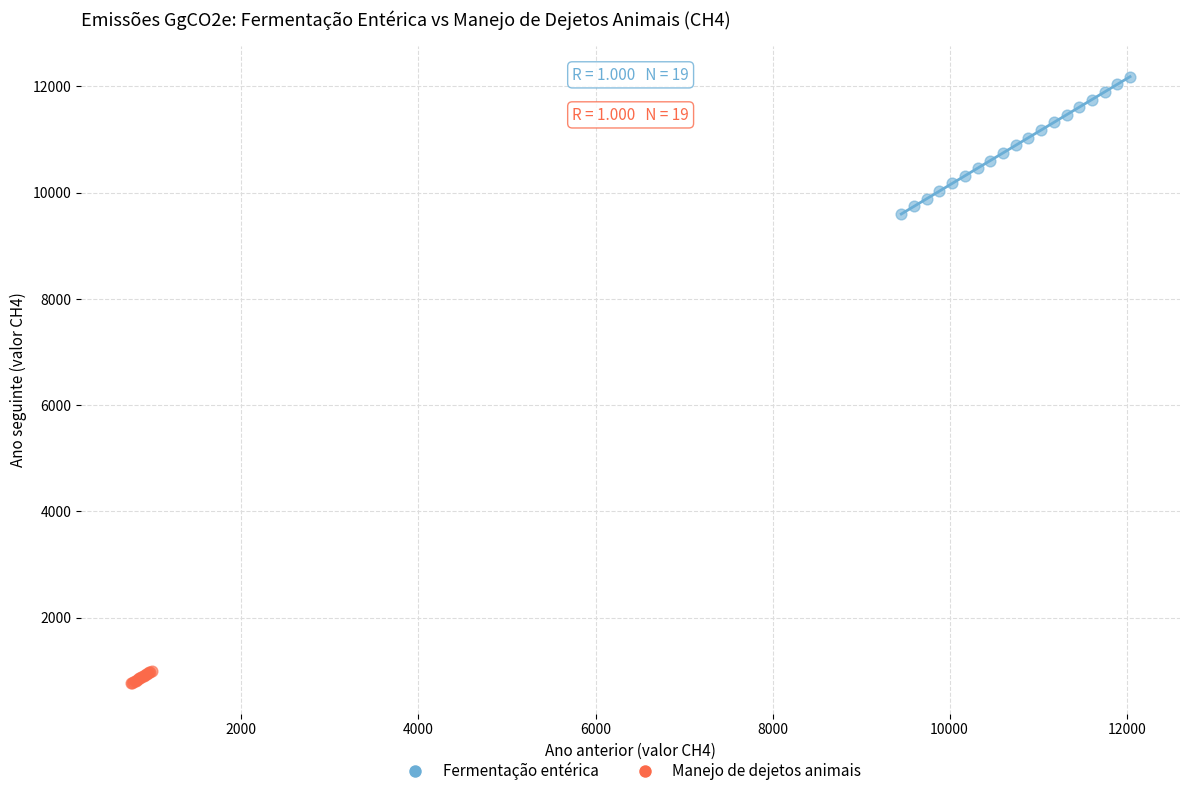

Which series reaches the minimum Y coordinate?

Manejo de dejetos animais